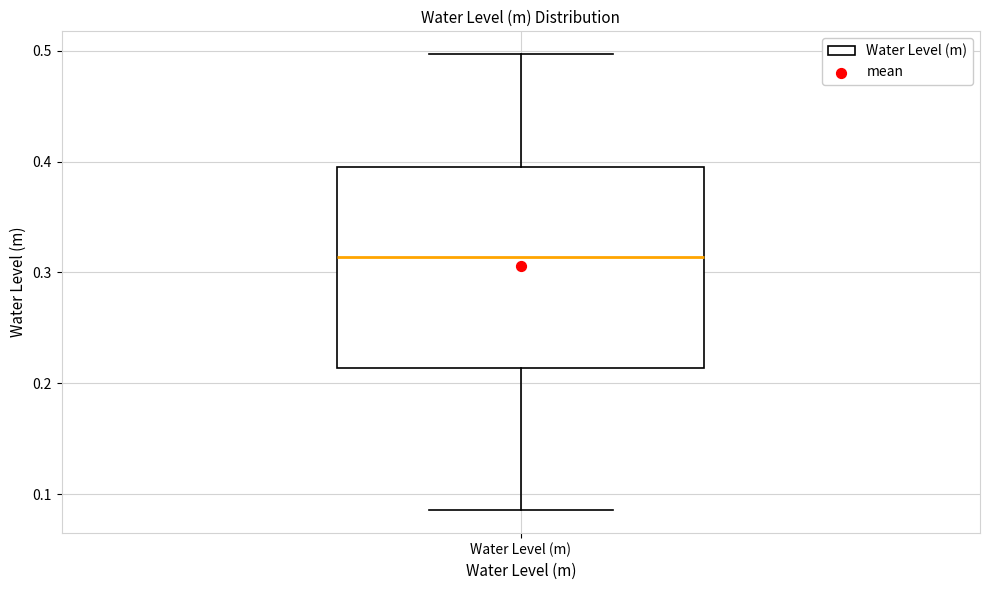

Where does the lower whisker of the box for Water Level (m) end on the y-axis? The values are not printed on the chart, so give them approximately, as read against the axis.

0.09